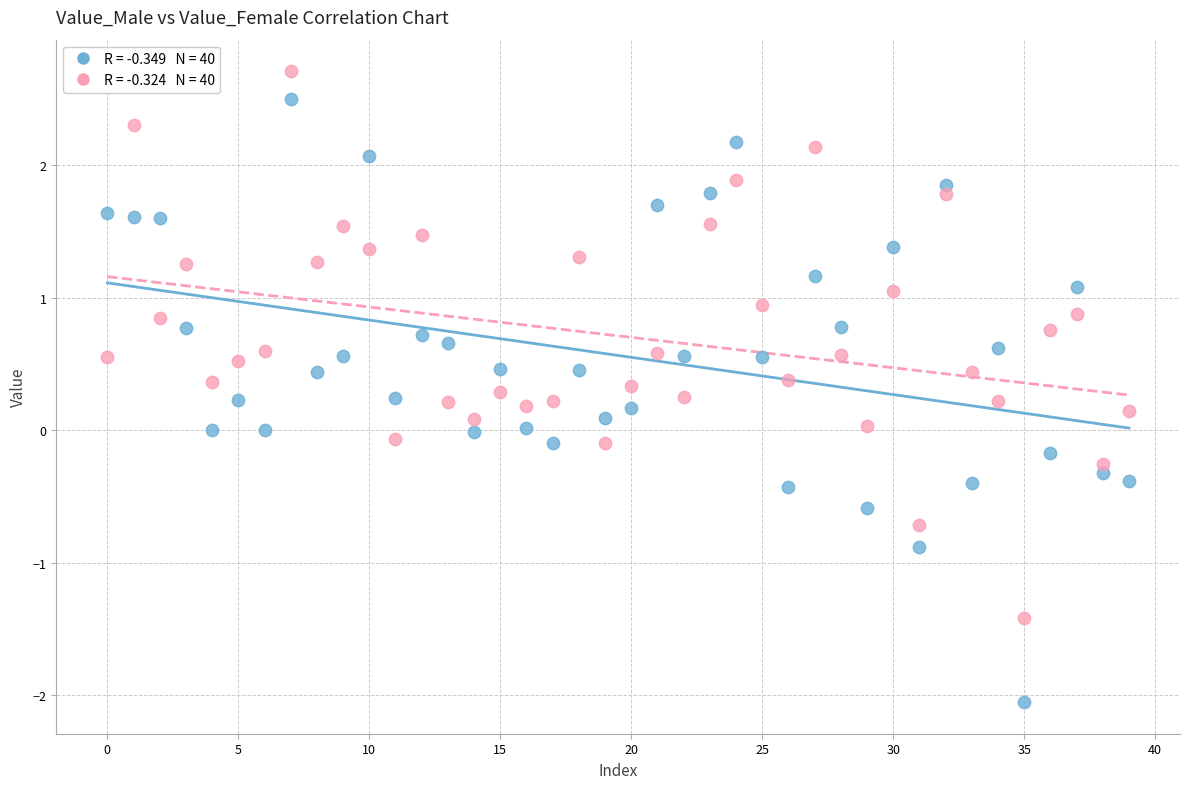

Across all data points, what is the range of Y values (max minus min)?

4.8